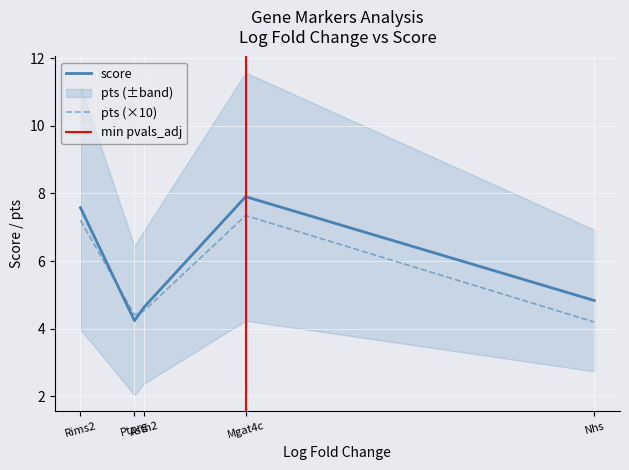

At how many categories does at least one series exceed 7?

2